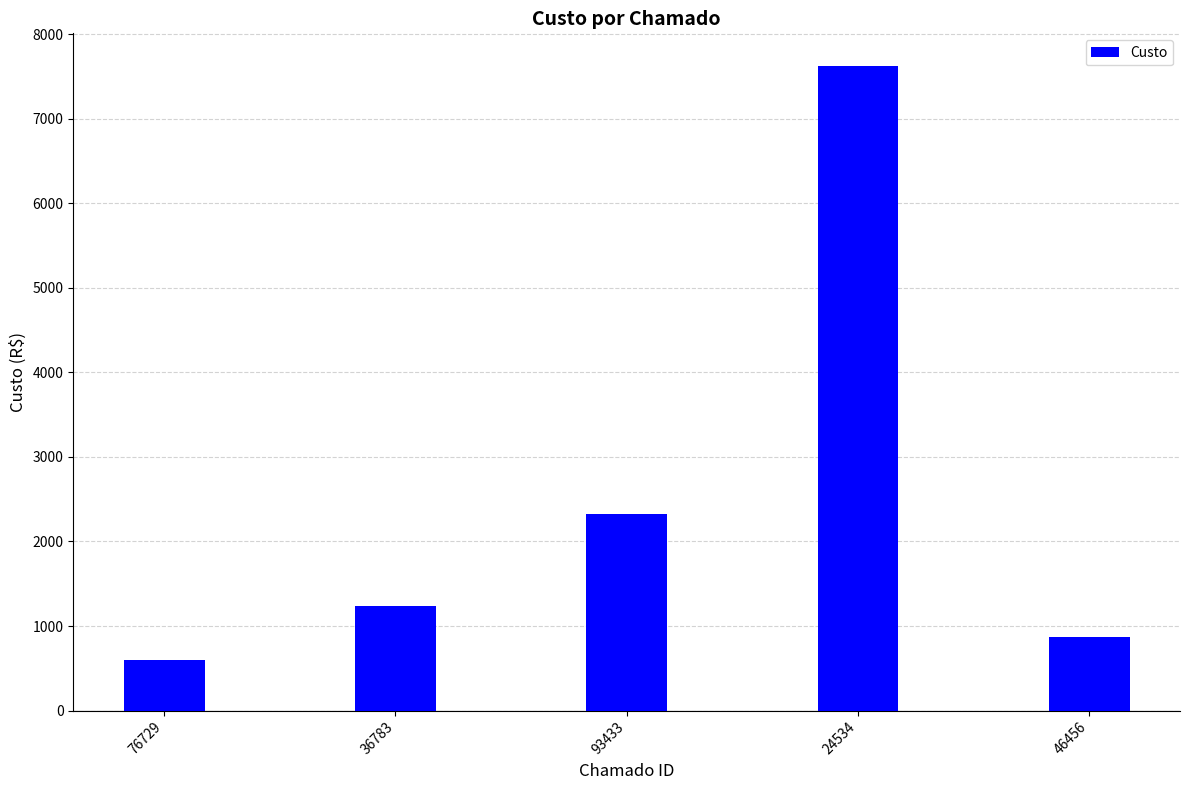

Rank the categories by value from highest to lowest.

24534, 93433, 36783, 46456, 76729